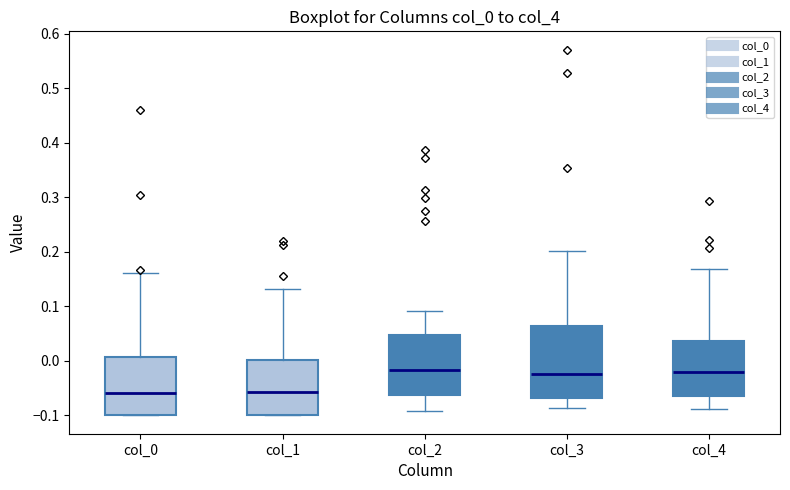

Reading left to right, transcribe this box plot: for each box, give where its median line is, the range the box spans, and where its two whiskers end, as read against the y-axis. The values are not printed on the chart, so give them approximately, as read against the axis.

col_0: median -0.06, box -0.10 to 0.01, whiskers -0.10 to 0.16
col_1: median -0.06, box -0.10 to 0.00, whiskers -0.10 to 0.13
col_2: median -0.02, box -0.06 to 0.05, whiskers -0.09 to 0.09
col_3: median -0.02, box -0.07 to 0.06, whiskers -0.09 to 0.20
col_4: median -0.02, box -0.06 to 0.04, whiskers -0.09 to 0.17